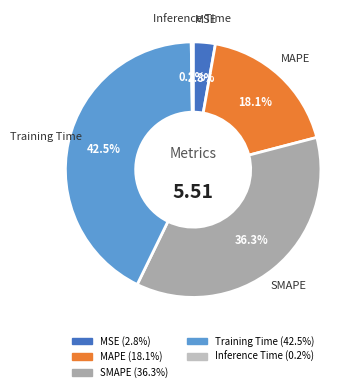

Between SMAPE and MSE, which is larger?

SMAPE